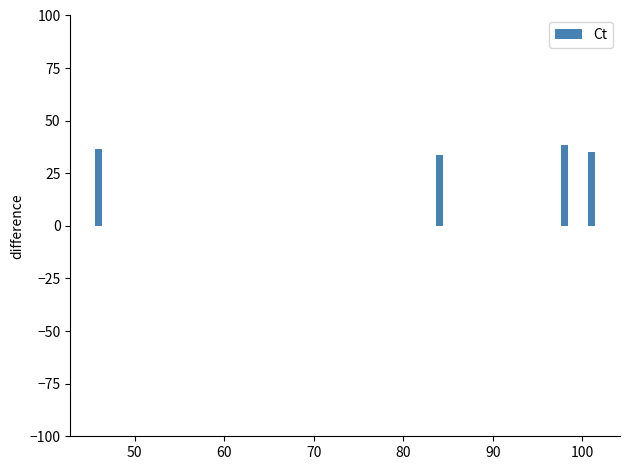

What is the smallest value displayed?

33.5